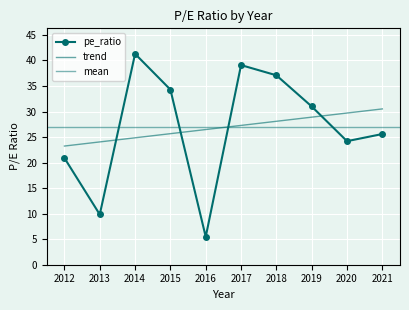

Reading right to left, transcribe all the data shown in this chart.

2021=25.6	2020=24.2	2019=31.0	2018=37.1	2017=39.1	2016=5.5	2015=34.3	2014=41.3	2013=9.8	2012=20.9